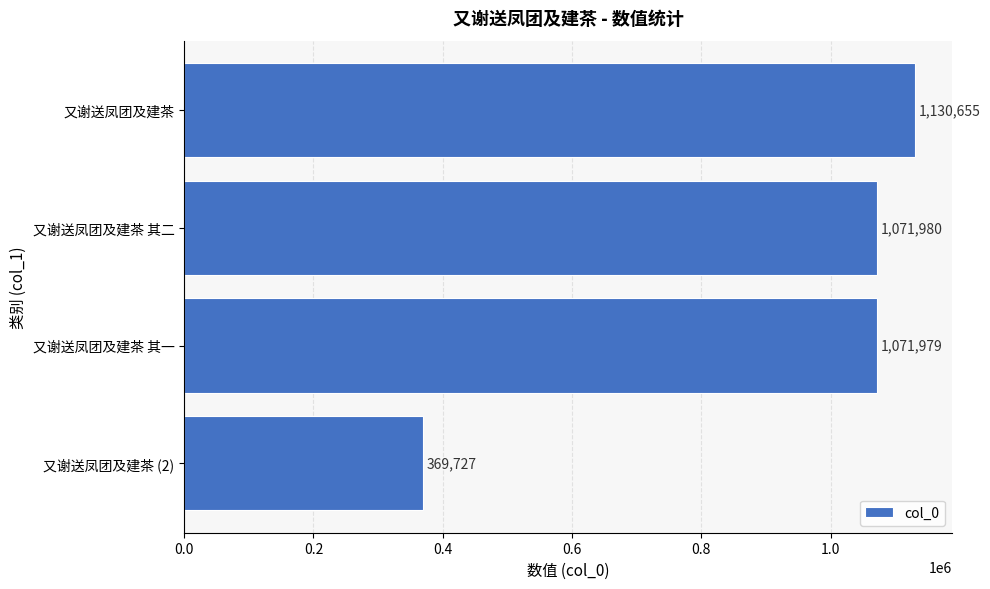

What is the value of the 4th bar from the top?

369727